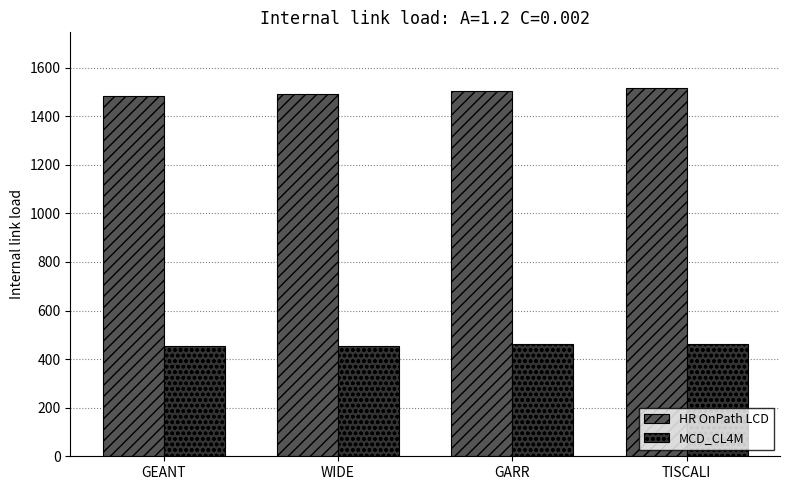

Where does the MCD_CL4M series first go above 461?

GARR